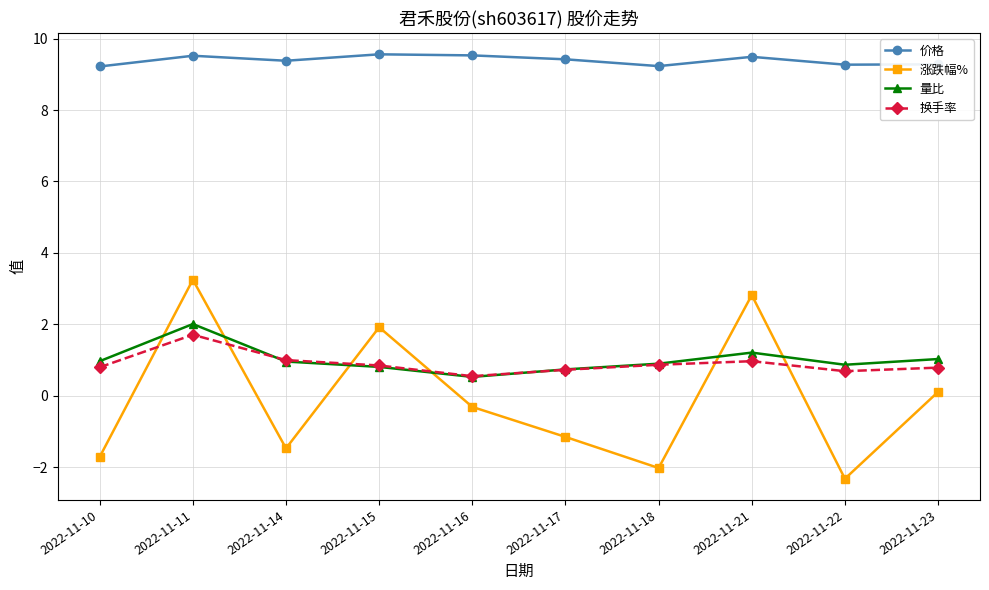

How many times do 量比 and 涨跌幅% cross each other?

6